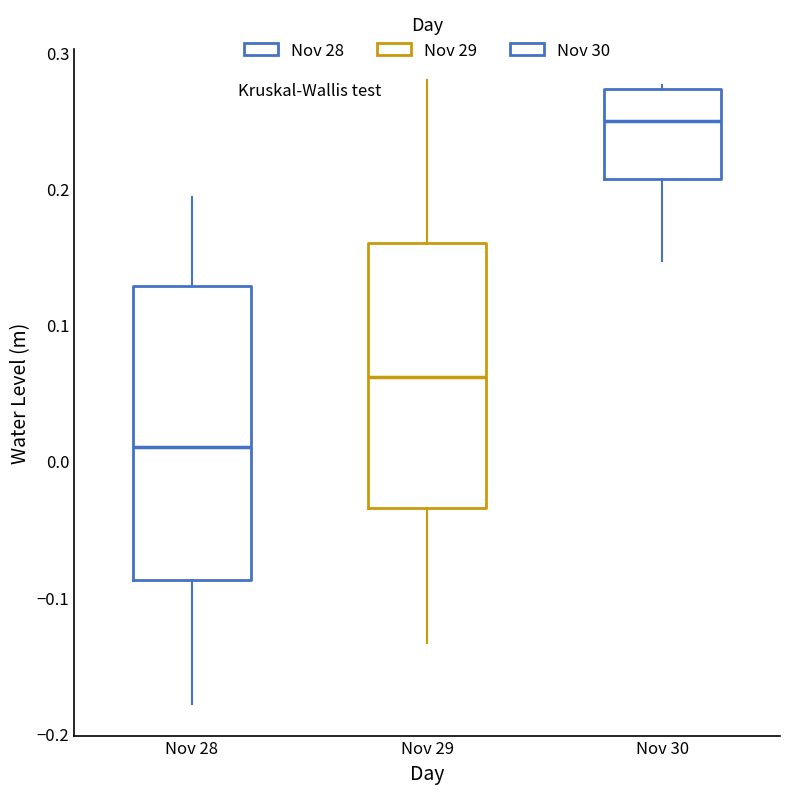

Which box's median line is the highest?

Nov 30